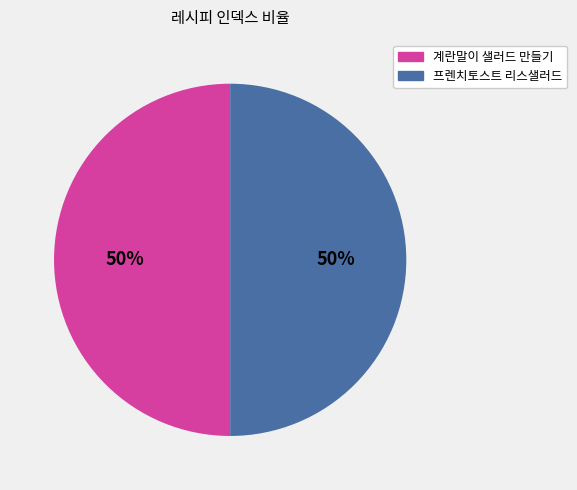

What percentage is the 계란말이 샐러드 만들기 slice, to the nearest percent?

50%